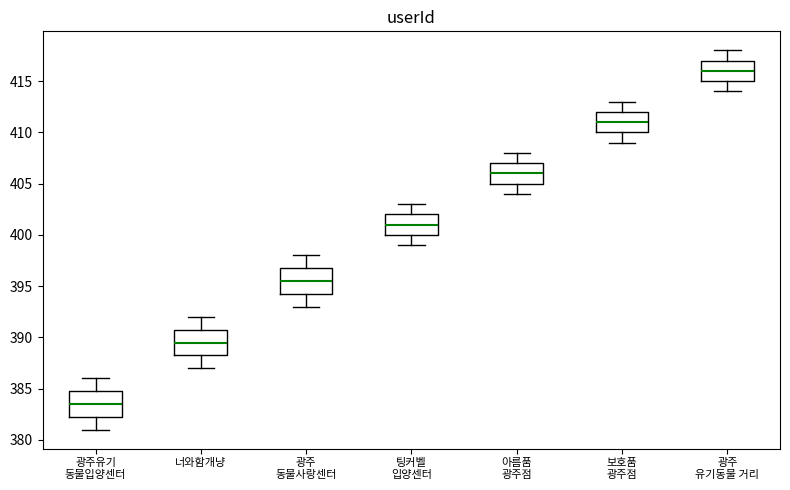

Where does the median line of the box for 광주 동물사랑센터 sit on the y-axis? The values are not printed on the chart, so give them approximately, as read against the axis.

395.5